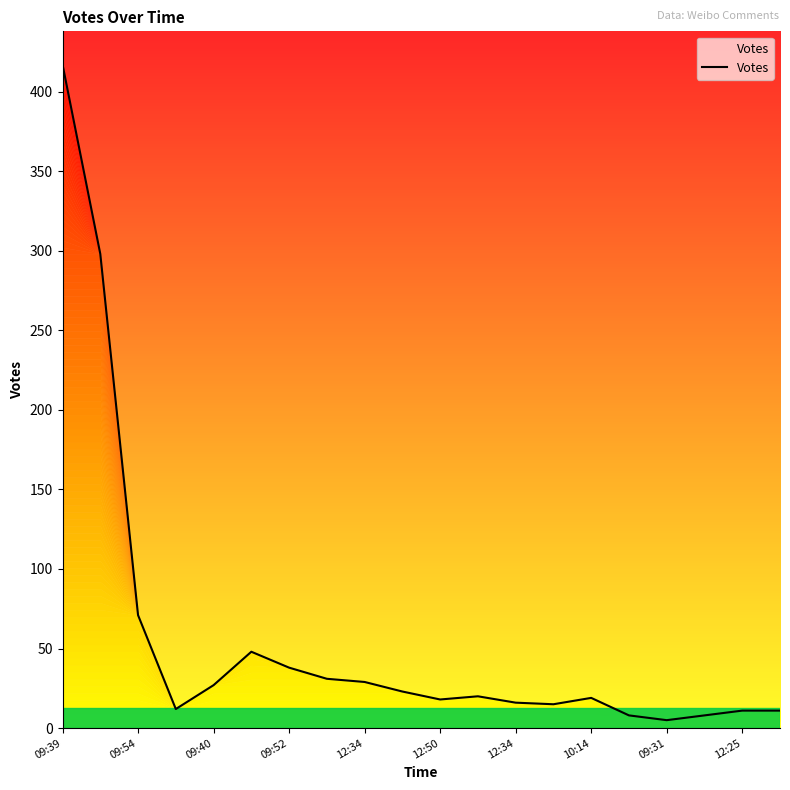

What is the greatest value displayed?

417